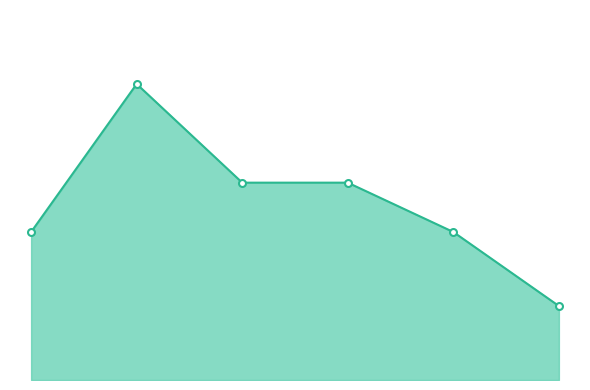

How many series are shown in this chart?

1